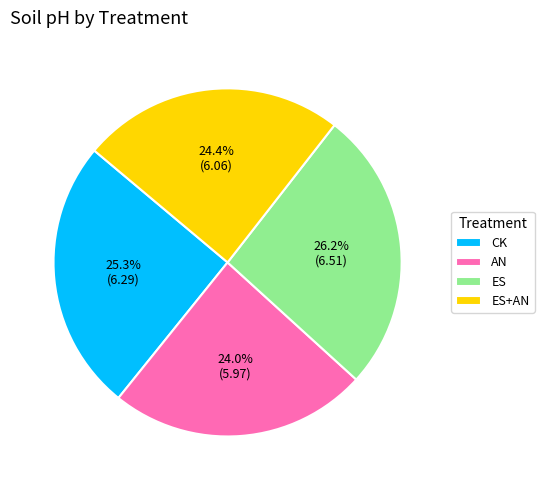

What percentage is NOT represented by ES+AN?

75.6%